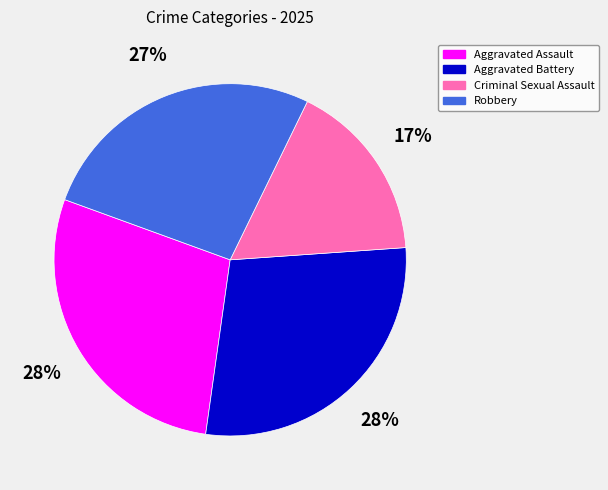

What is the ratio of the value at Criminal Sexual Assault to the value at Aggravated Assault?

0.6